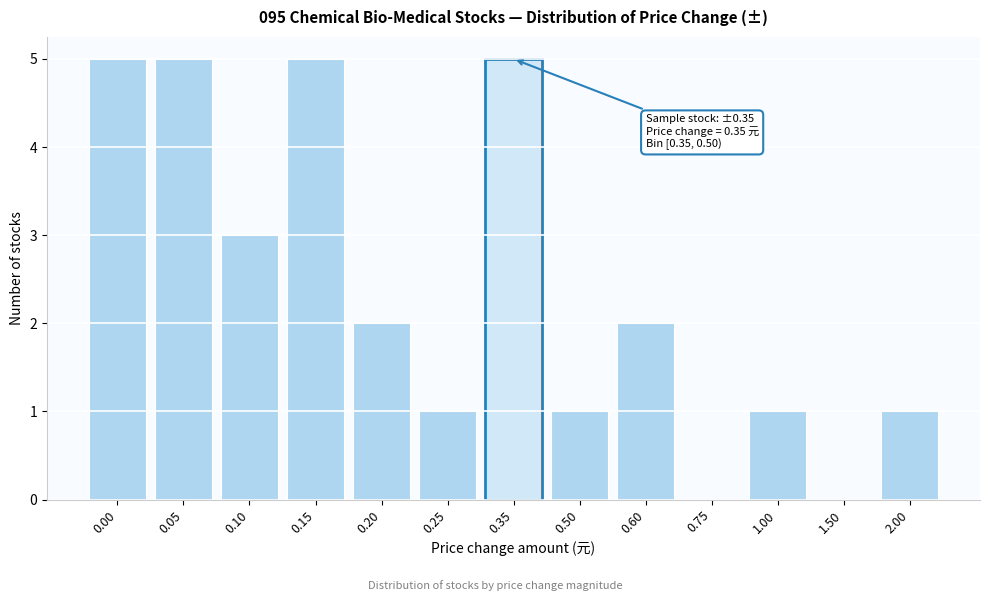

Reading left to right, what are all the values shown in this chart?

0.00=5	0.05=5	0.10=3	0.15=5	0.20=2	0.25=1	0.35=5	0.50=1	0.60=2	0.75=0	1.00=1	1.50=0	2.00=1